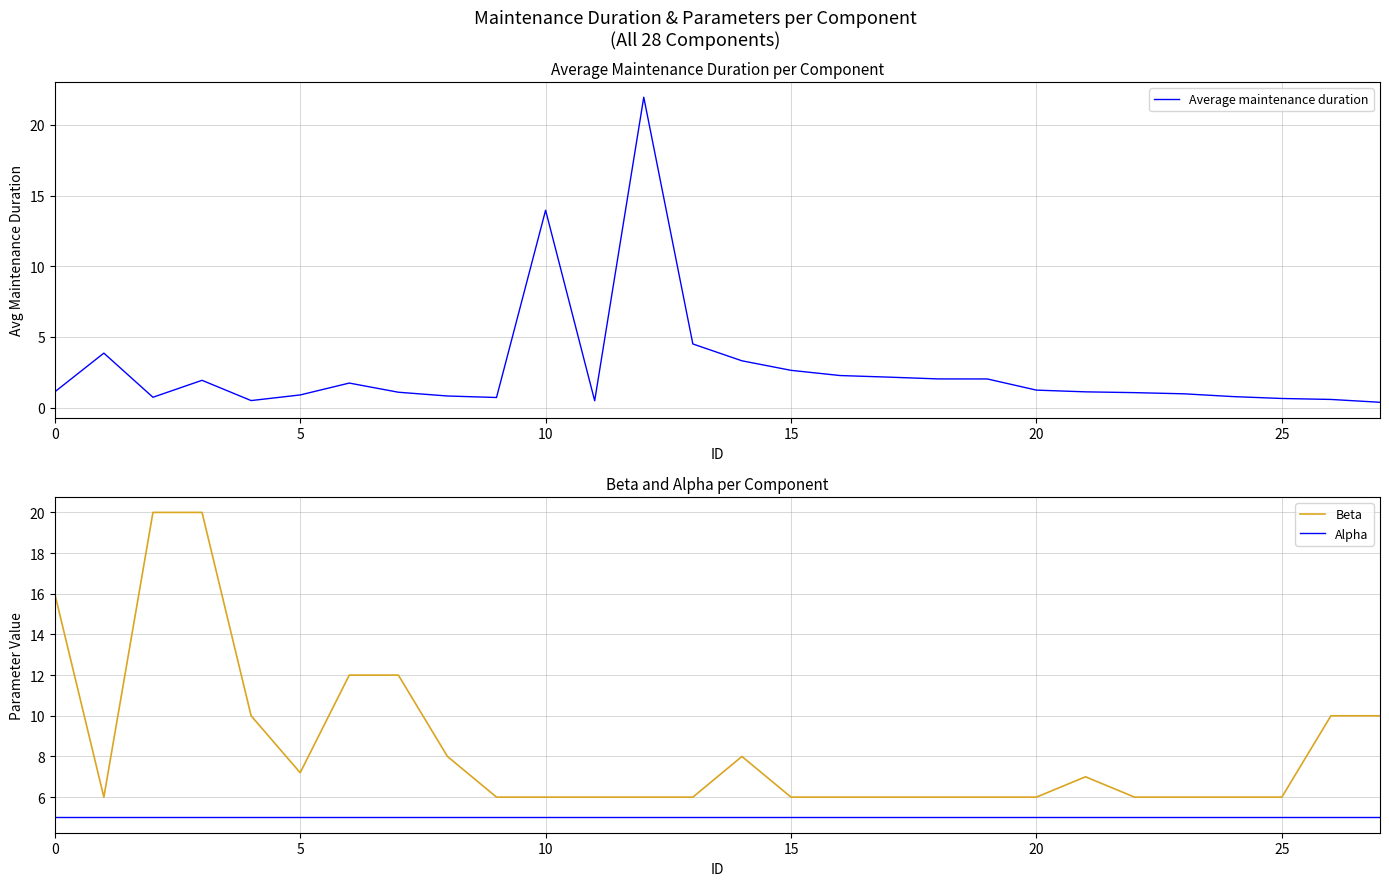

Is it true that Alpha equals 5.0 at 9?

True